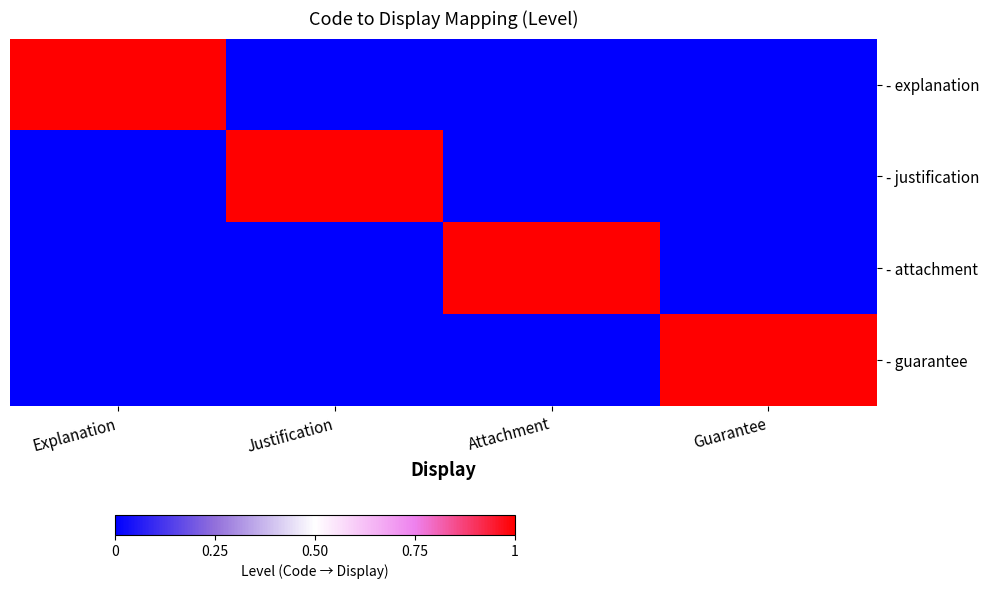

At how many categories does at least one series exceed 0?

4